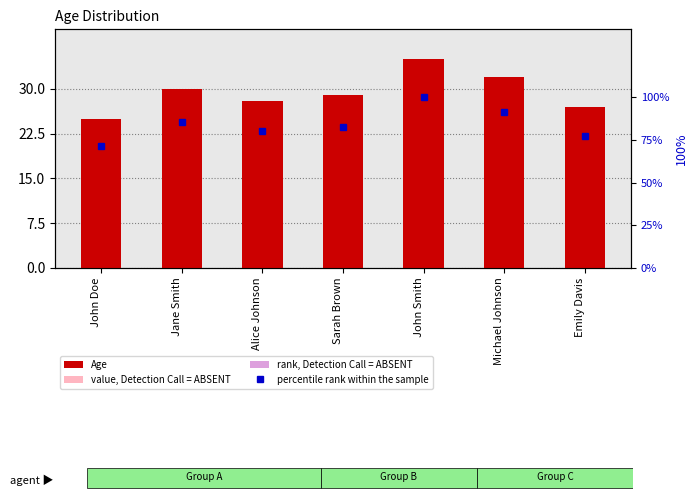

At how many categories does at least one series exceed 90?

2